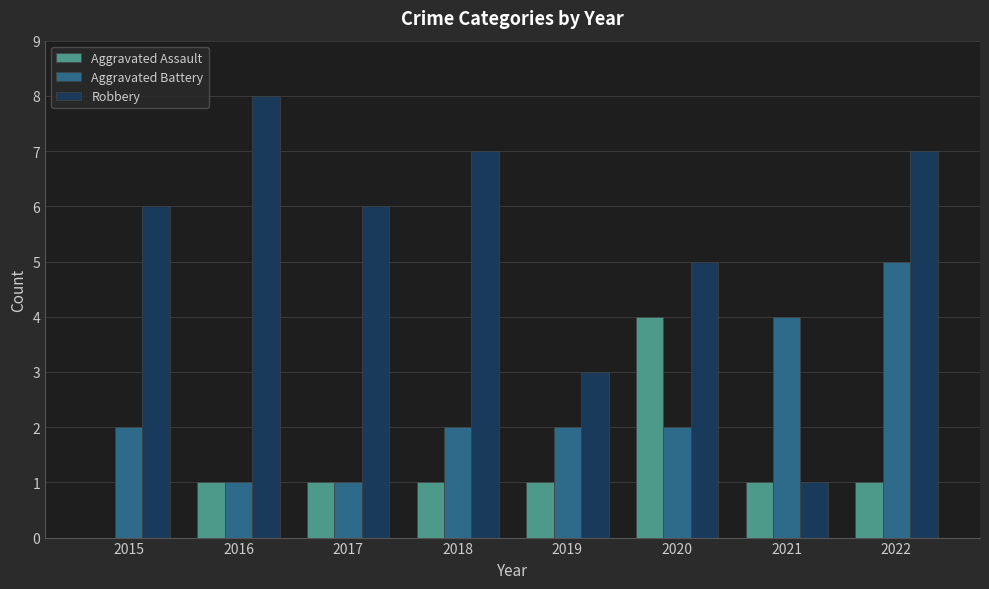

Reading right to left, list all the values displayed in this chart.

Aggravated Assault: 2022=1	2021=1	2020=4	2019=1	2018=1	2017=1	2016=1	2015=0
Aggravated Battery: 2022=5	2021=4	2020=2	2019=2	2018=2	2017=1	2016=1	2015=2
Robbery: 2022=7	2021=1	2020=5	2019=3	2018=7	2017=6	2016=8	2015=6